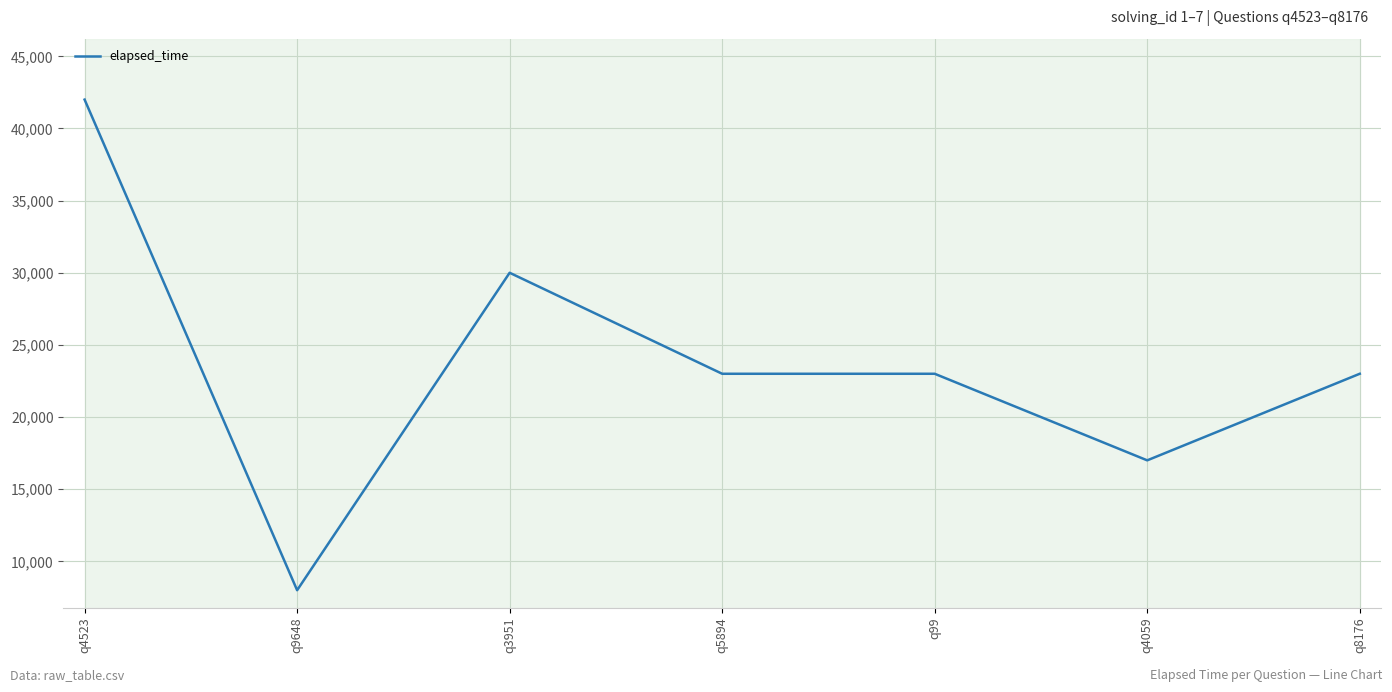

Is this an area chart (filled region under the line)?

No